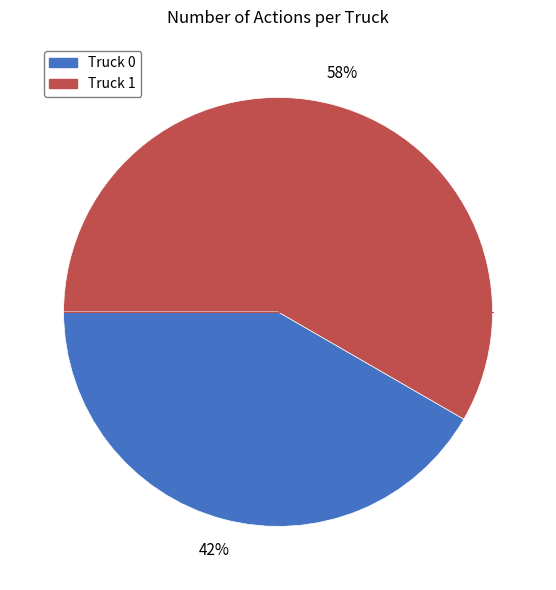

Does Truck 1 represent more than half of the total?

Yes